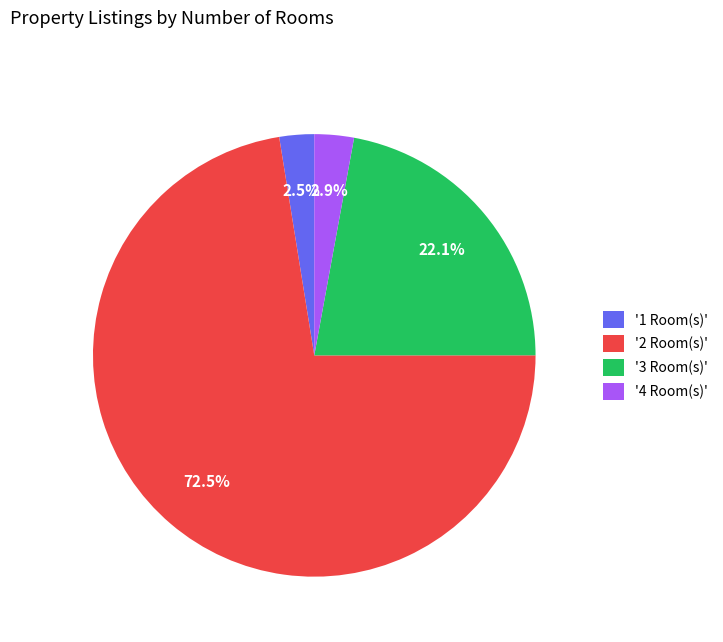

Count the number of slices in the pie.

4